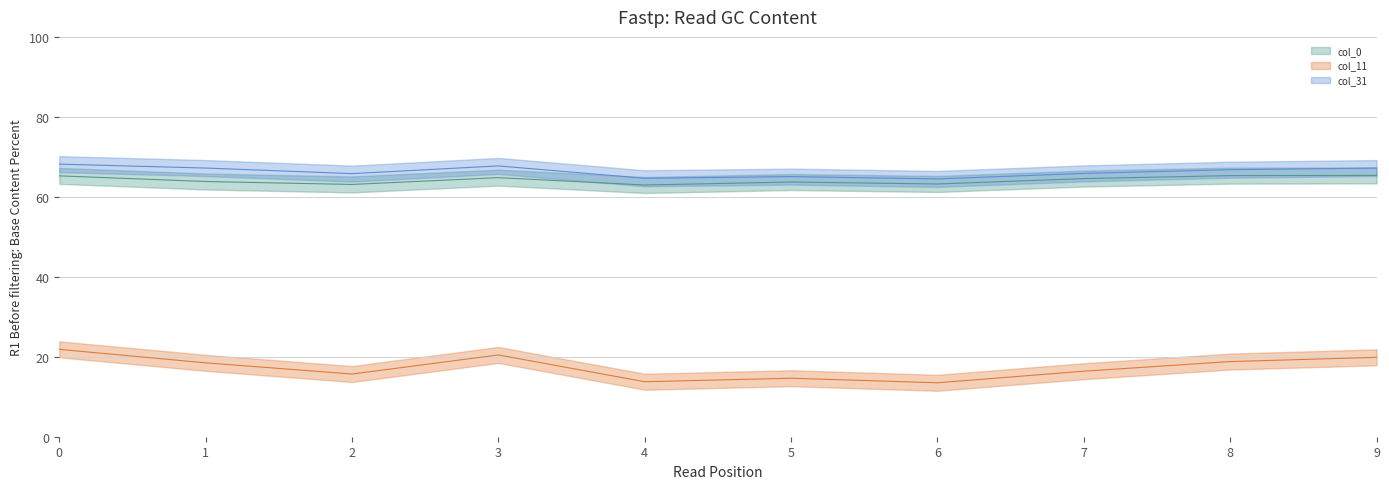

What is the difference between the maximum and second lowest values in the col_31 series?

3.5